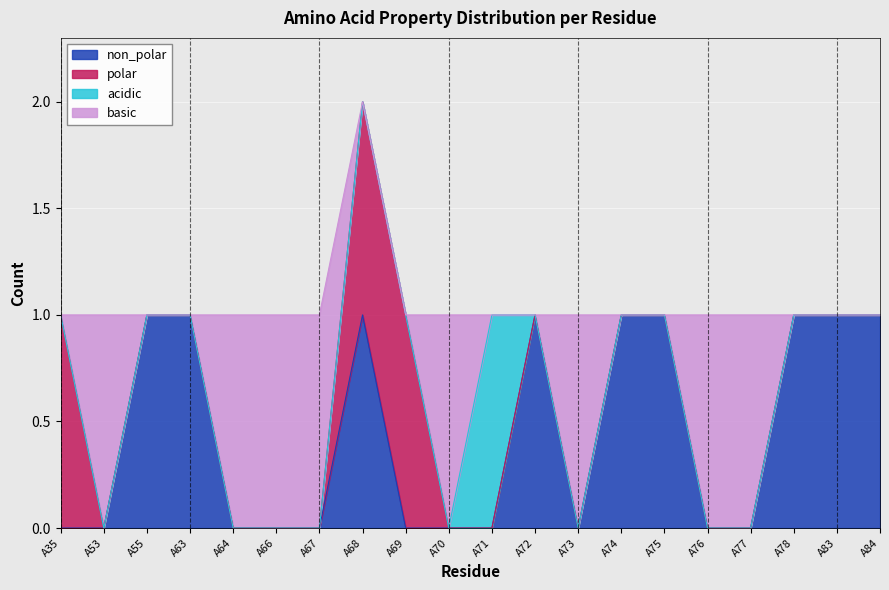

What is the difference between the maximum and minimum values in the basic series?

1